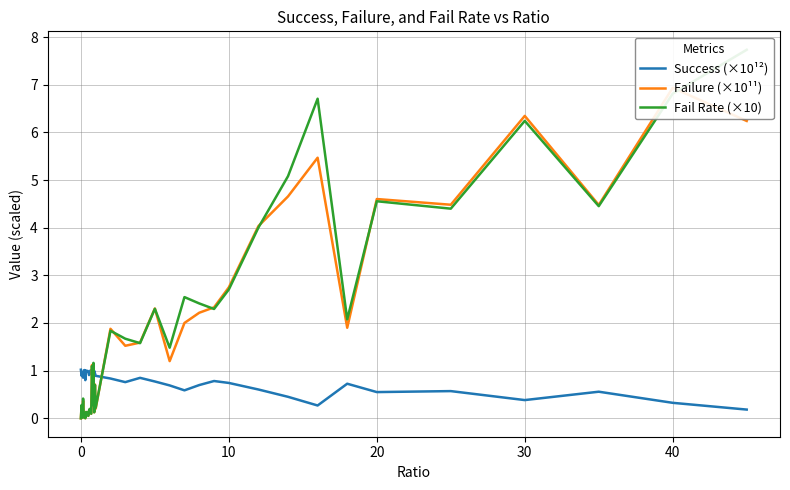

True or false: Fail Rate (×10) has more than 0 interior local peaks.

True